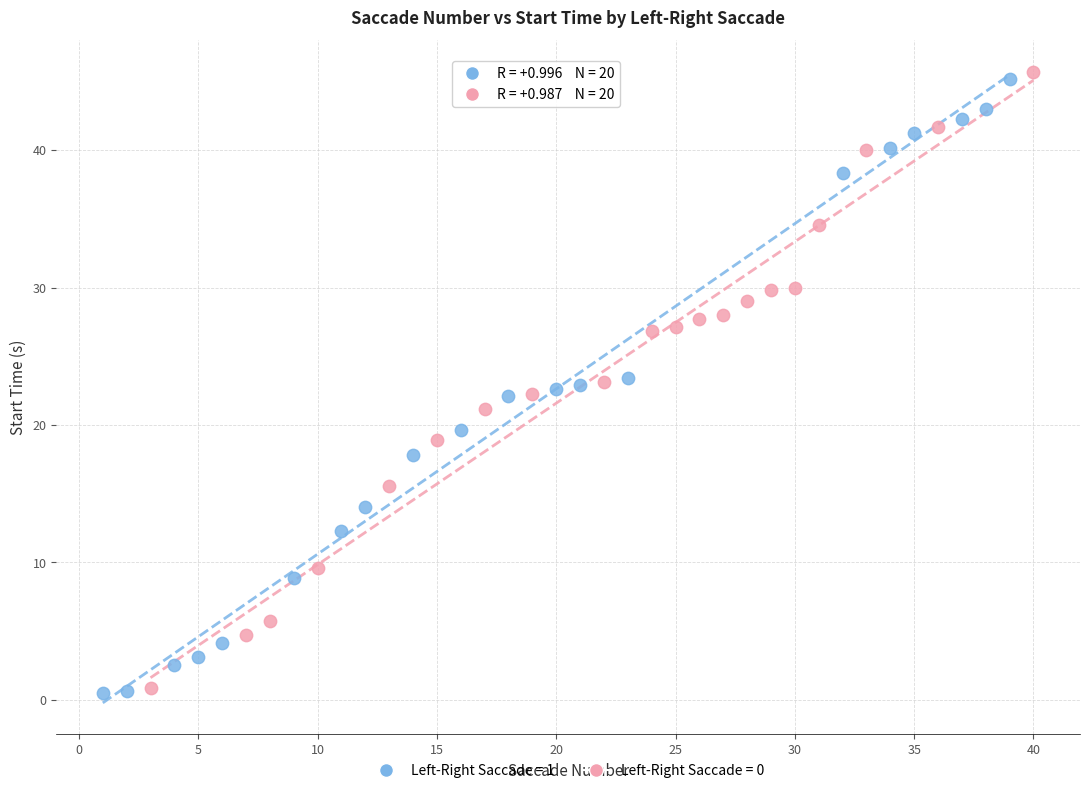

Which series reaches the maximum Y coordinate?

Left-Right Saccade = 0